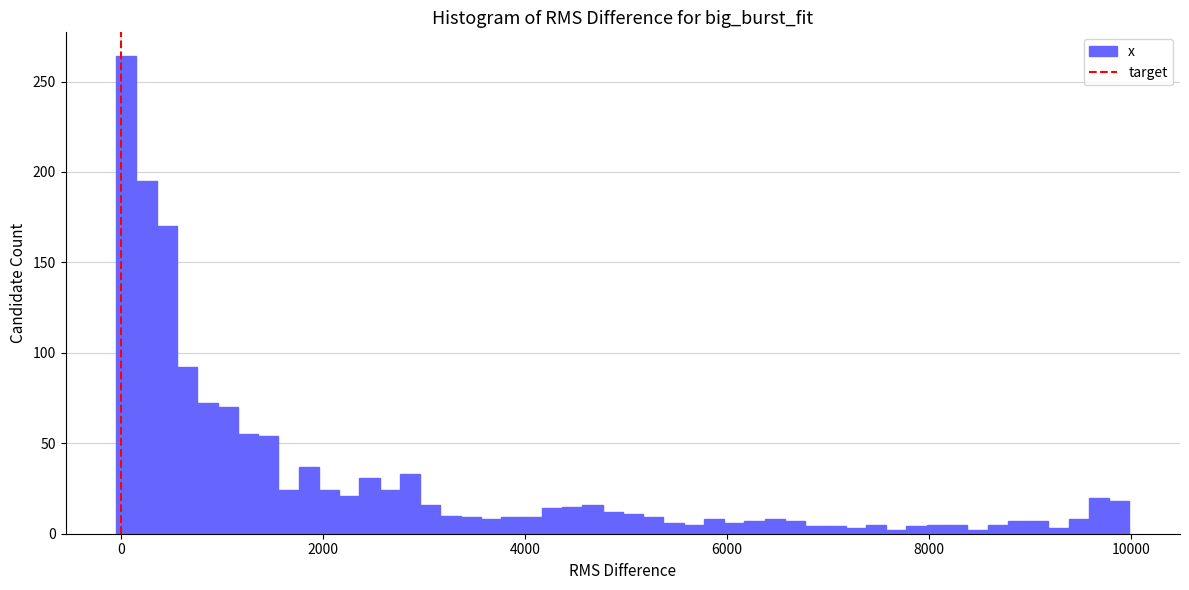

Read against the x-axis, roughly where is the centre of the tallest bar?

0